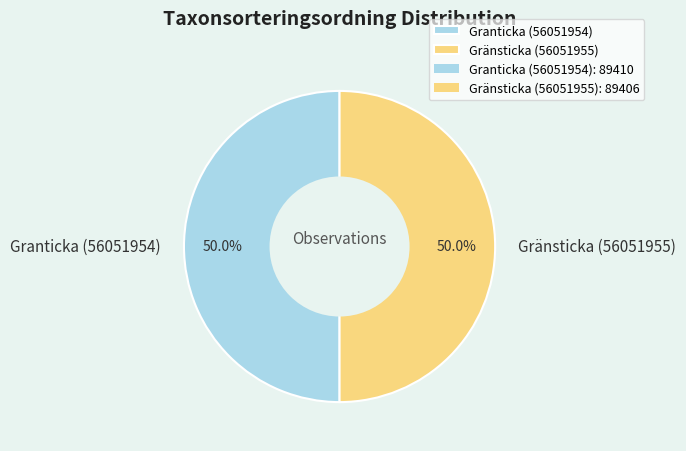

Combined, do Gränsticka (56051955) and Granticka (56051954) account for over 50%?

Yes